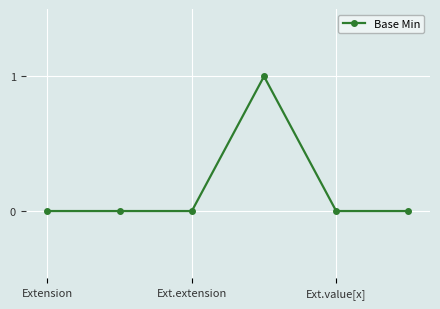

What is the maximum value shown in the chart?

1